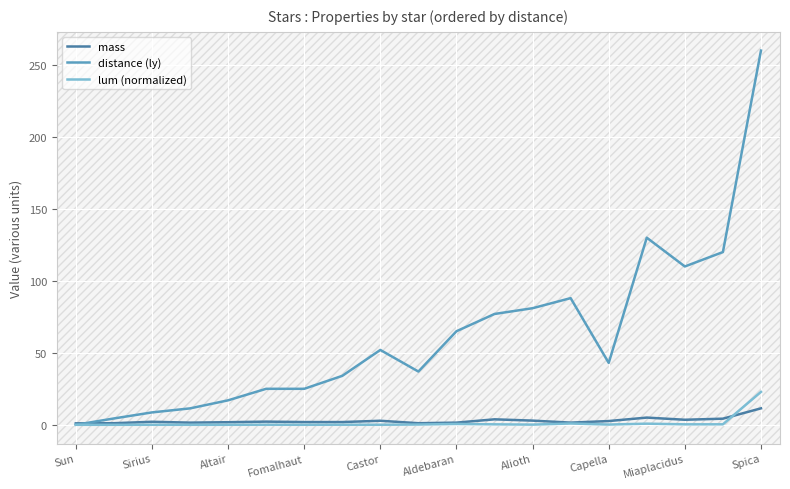

What is the maximum value shown in the chart?

260.0